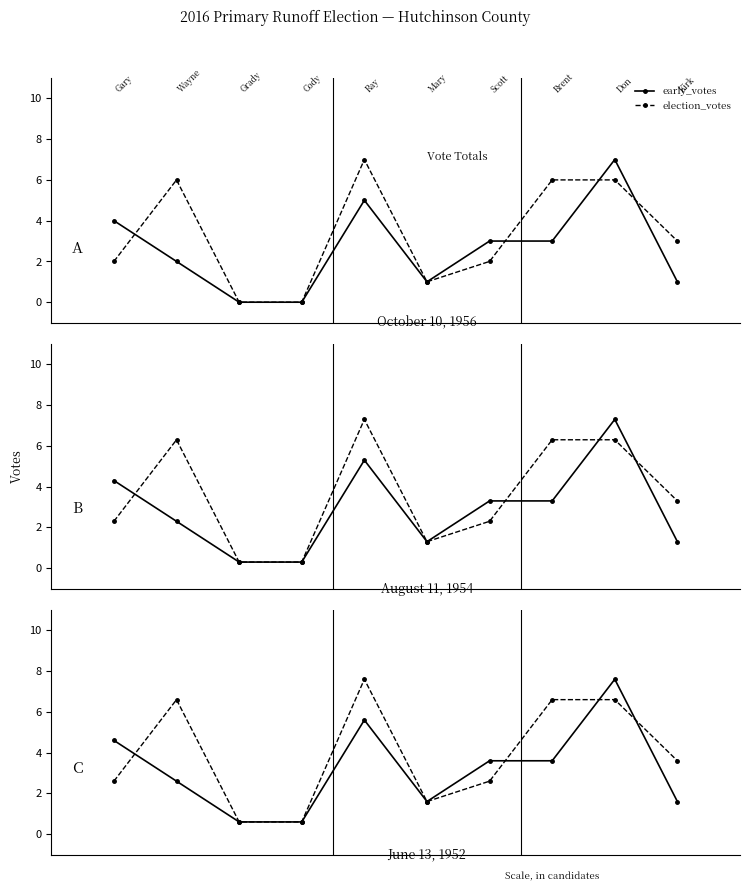

What is the total value across all series at 2?

1.2